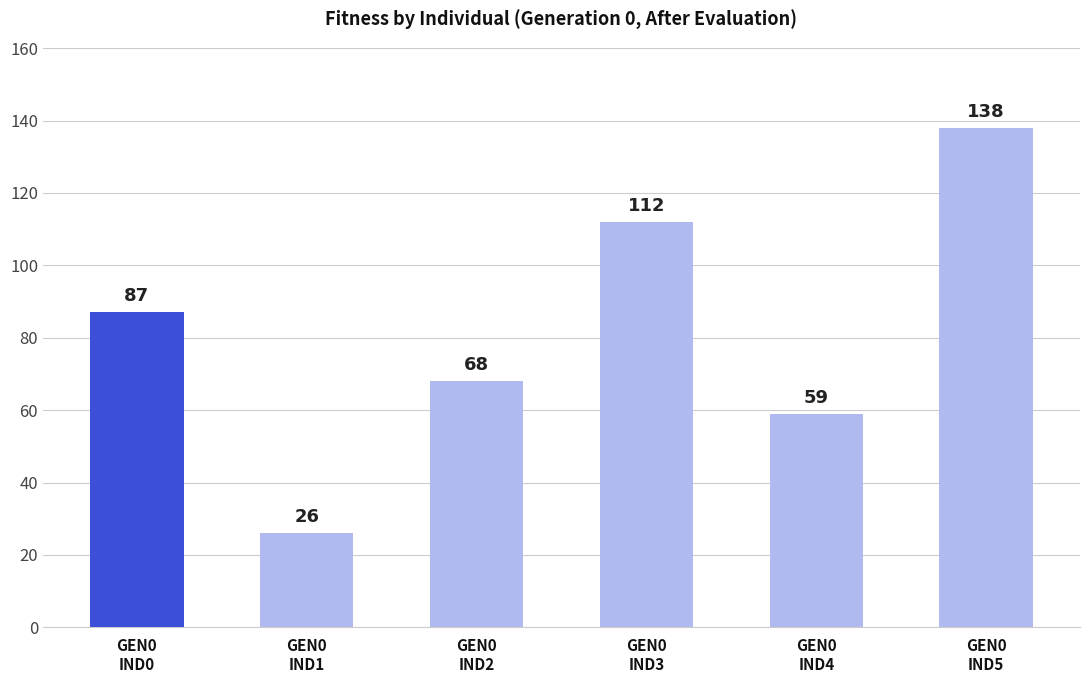

How many values are below 87?

3